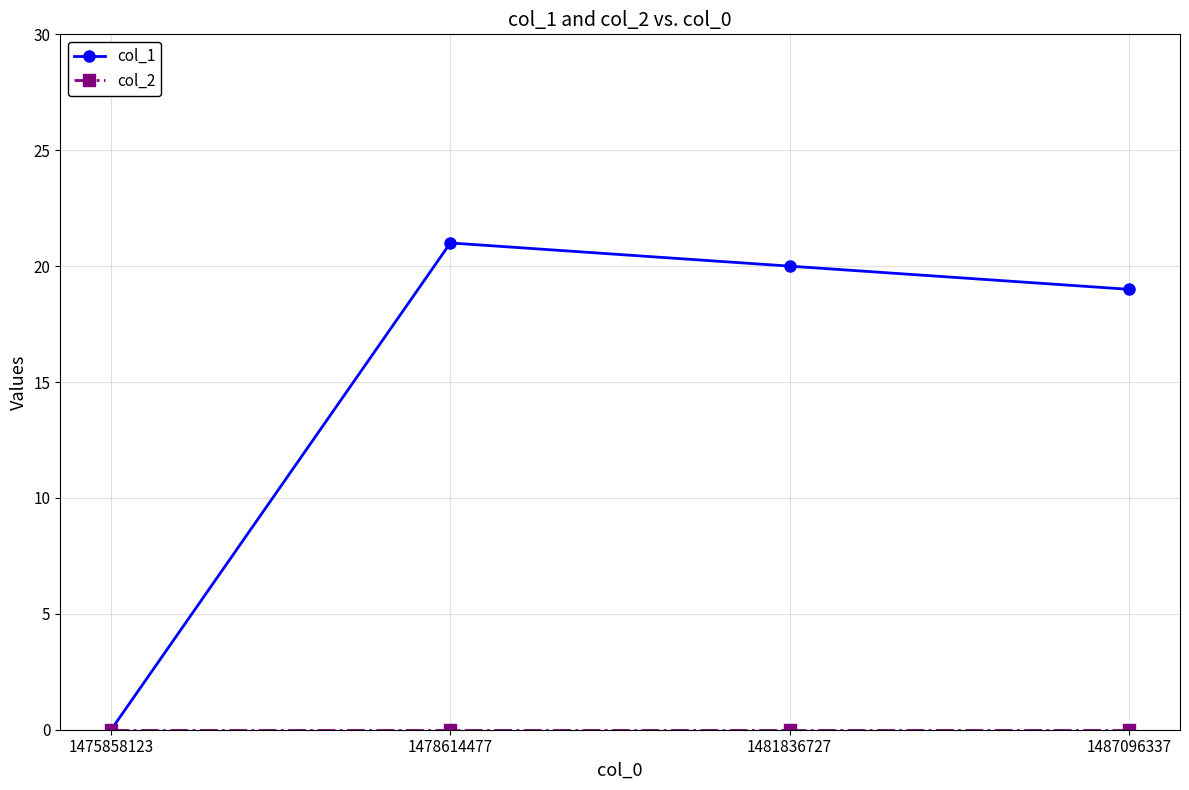

Which series has the largest total across all categories?

col_1